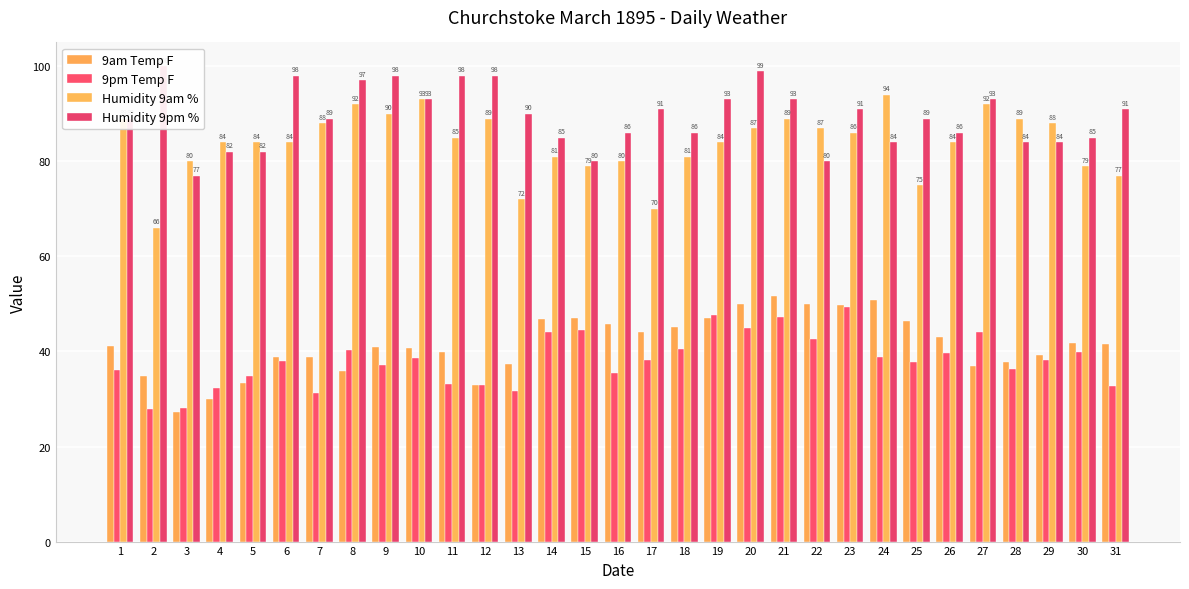

How many groups of bars are there?

31